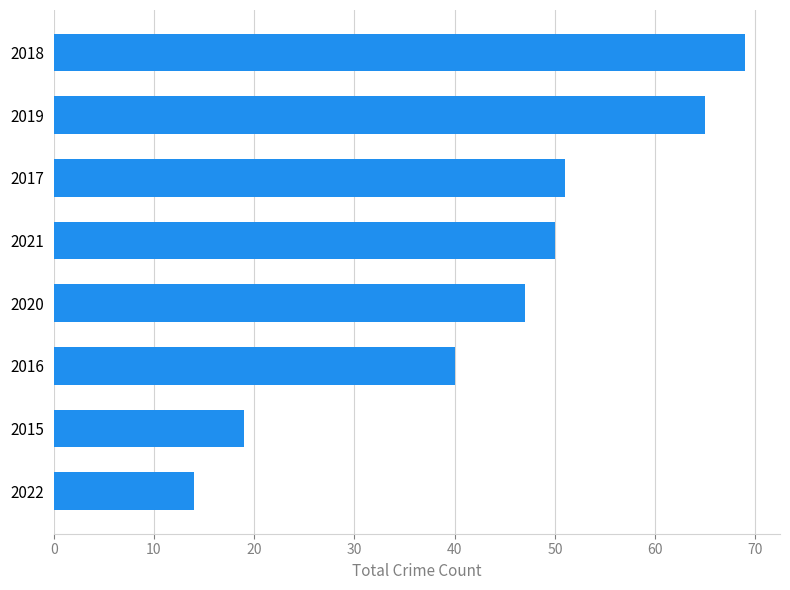

Which label corresponds to the largest value in the chart?

2018